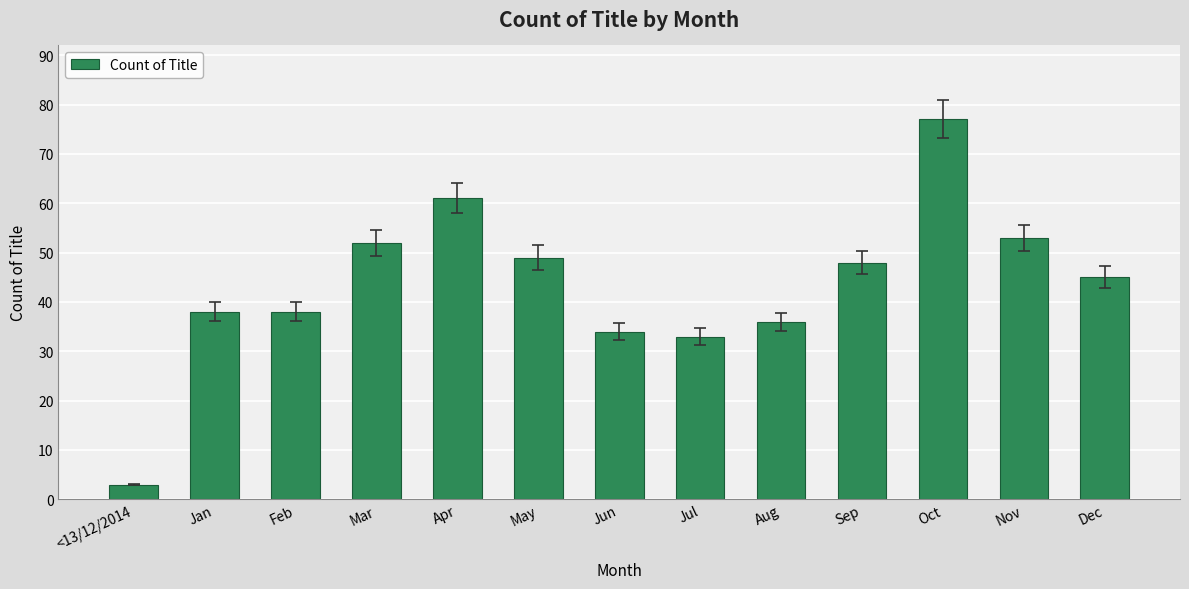

How many data points are less than 45?

6